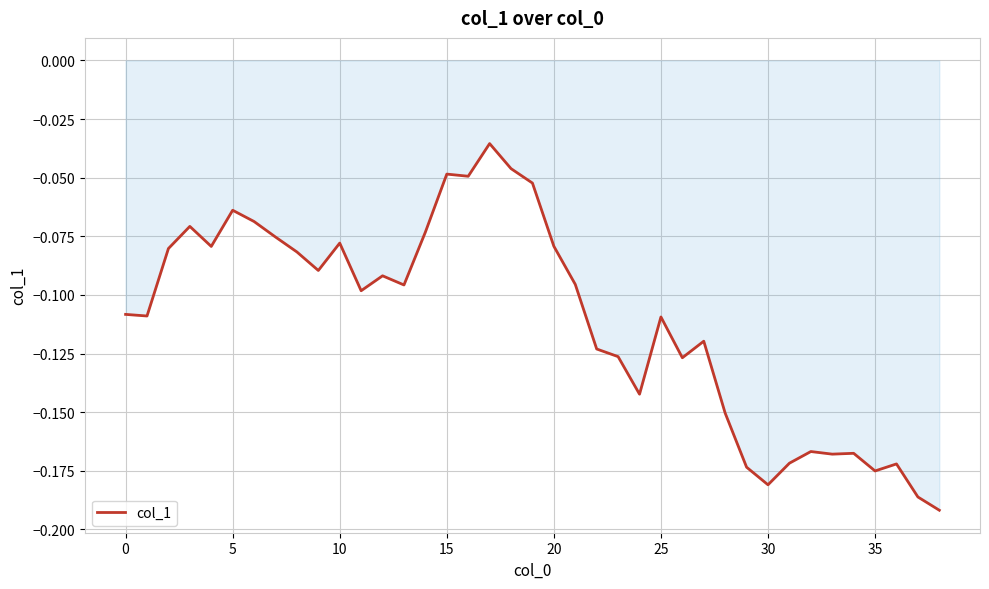

Does the chart display data point markers on the line(s)?

No